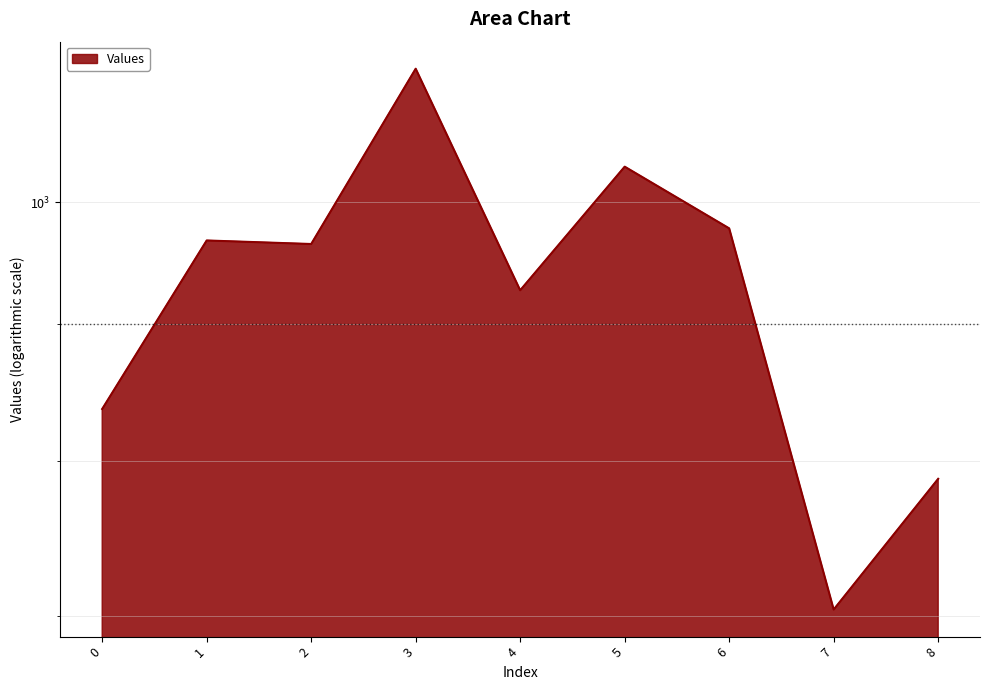

True or false: the data shows 431.2 at 6.

False